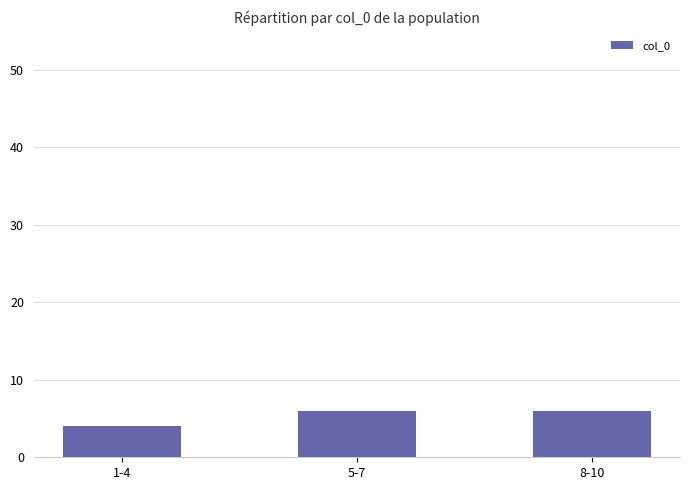

Which label corresponds to the smallest value in the chart?

1-4